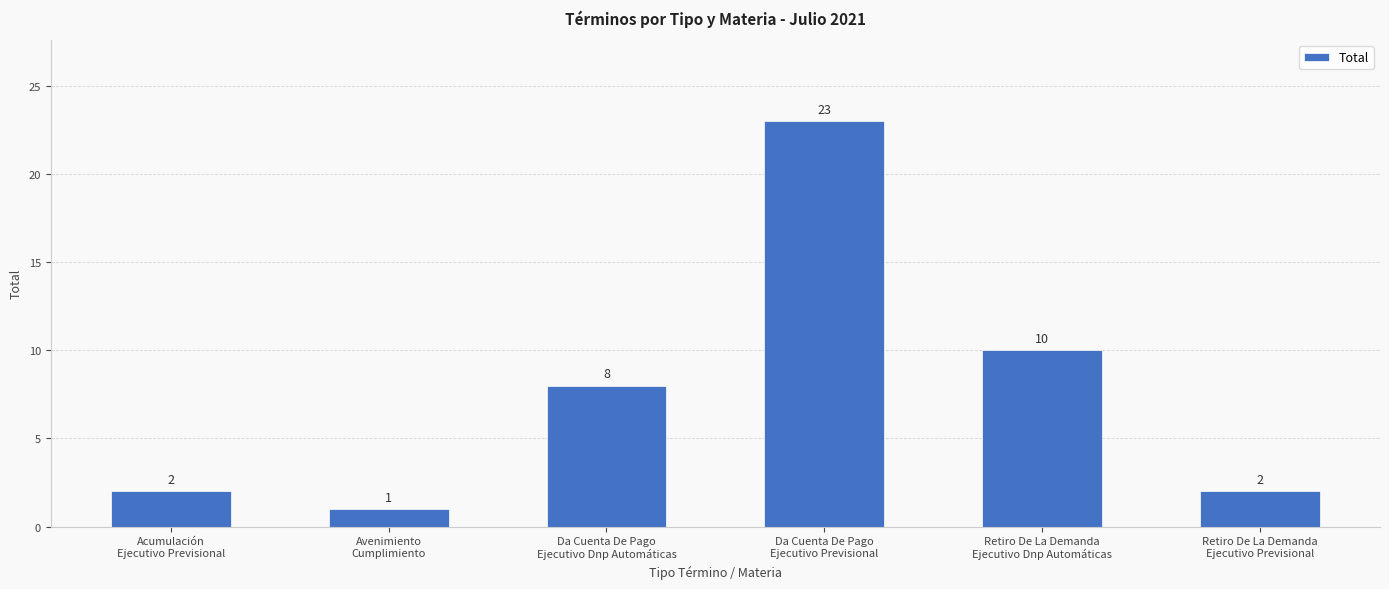

Is it true that the value at Retiro De La Demanda
Ejecutivo Dnp Automáticas is 7?

False